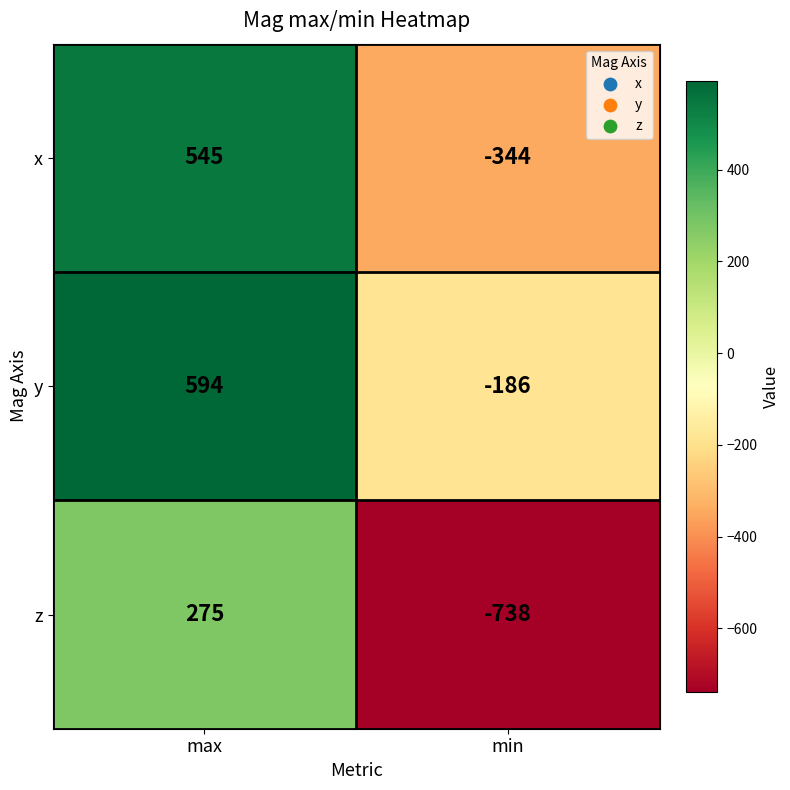

True or false: x has a value of 545 at max.

True